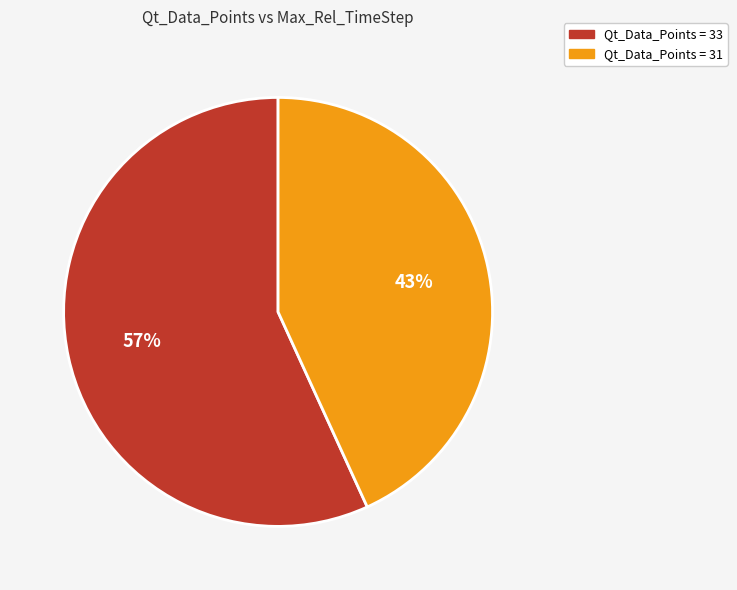

How many slices are in this pie chart?

2